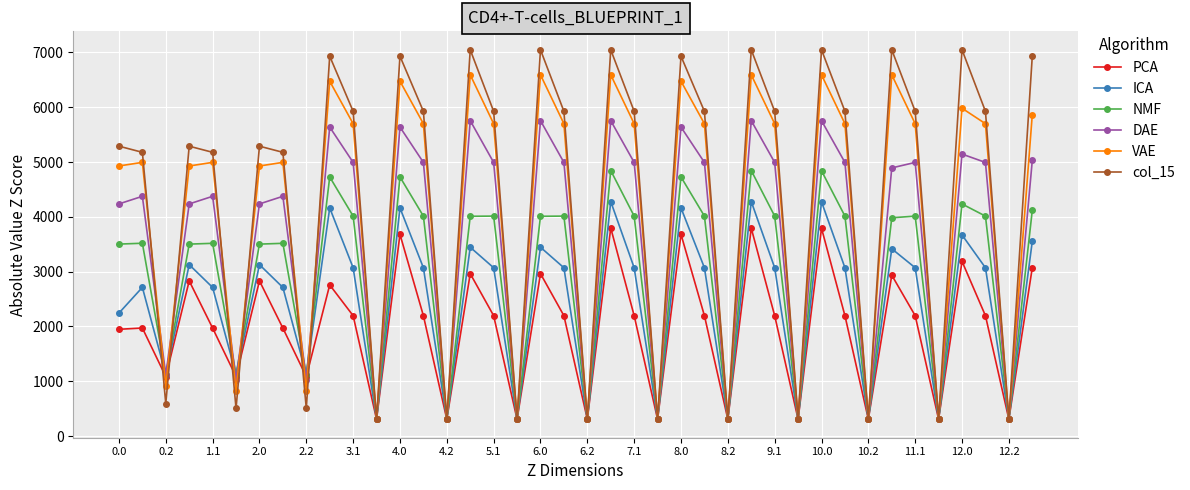

In PCA, how many points are lower than both neighbors (excluding endpoints)?

13